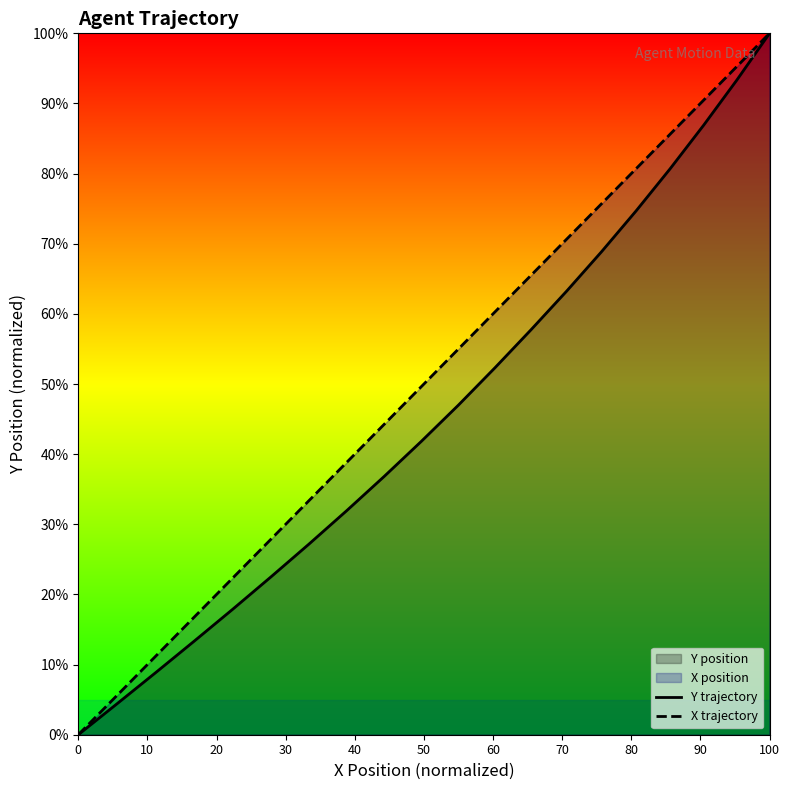

At which label does X trajectory reach its peak?

100